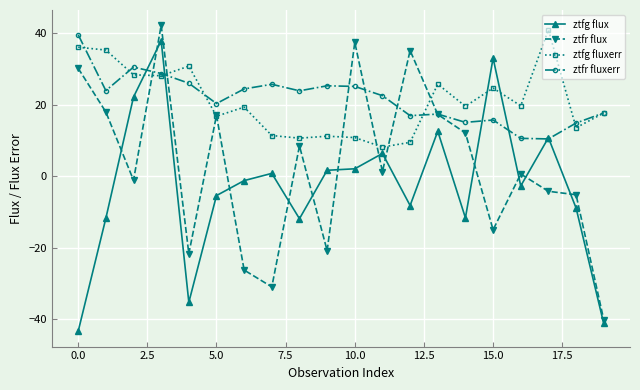

What is the difference between the maximum and minimum values in the ztfr flux series?

82.3